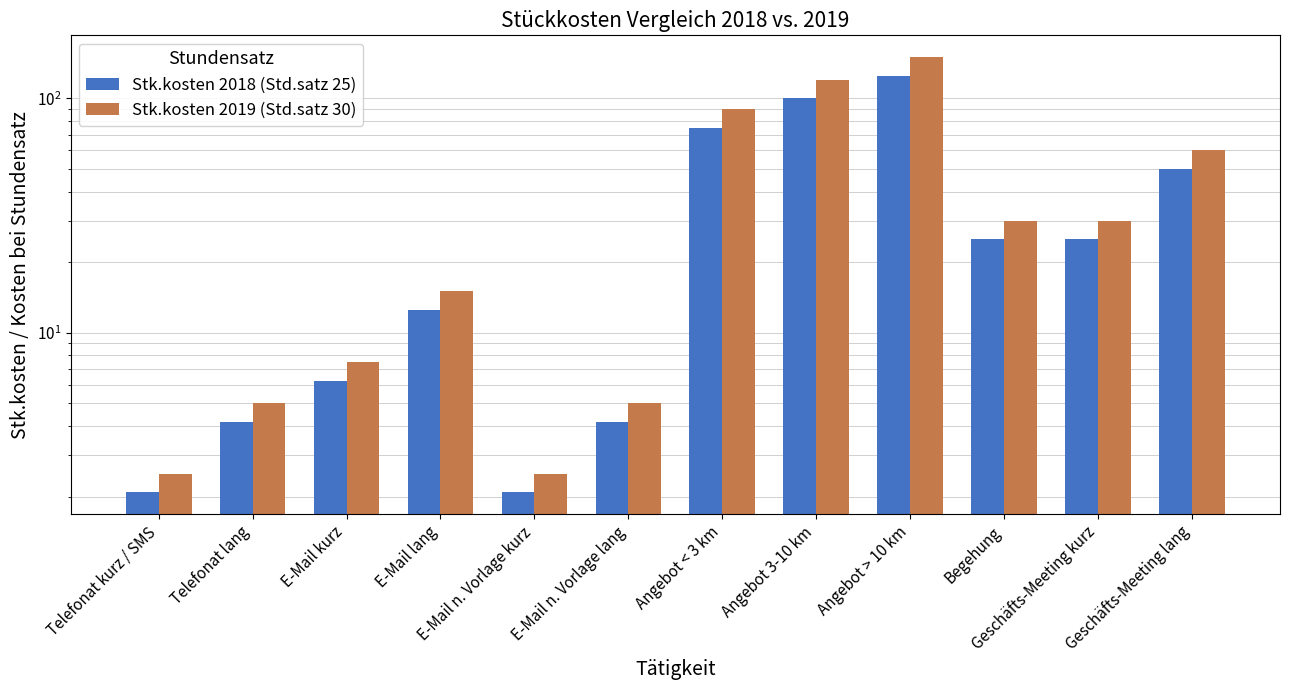

What are all the series names shown in the legend?

Stk.kosten 2018 (Std.satz 25), Stk.kosten 2019 (Std.satz 30)